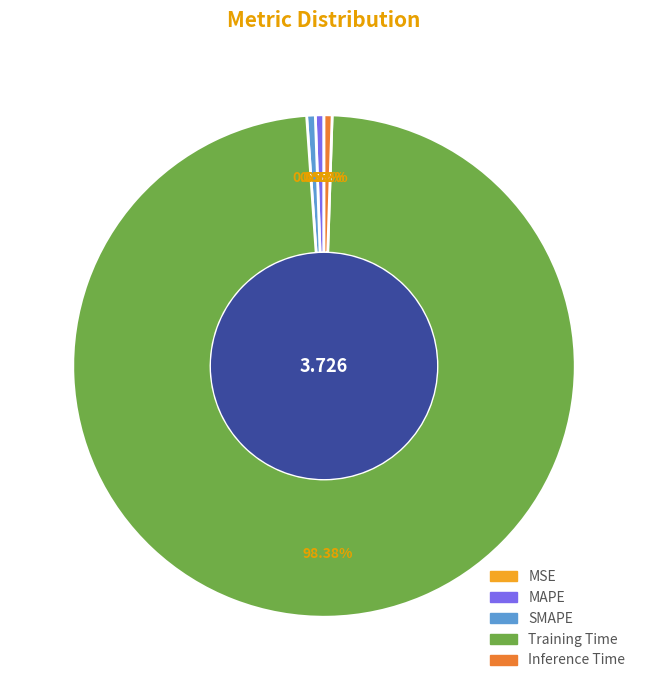

Which category has the biggest portion of the pie?

Training Time